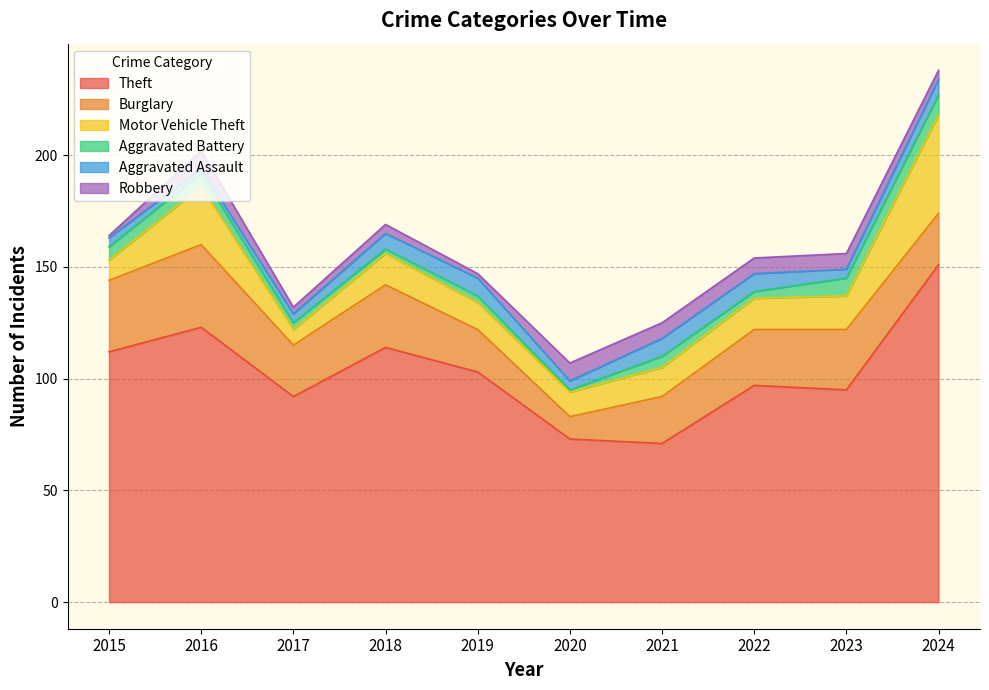

What is the sum of the Robbery values at 2020 and 2023?

15